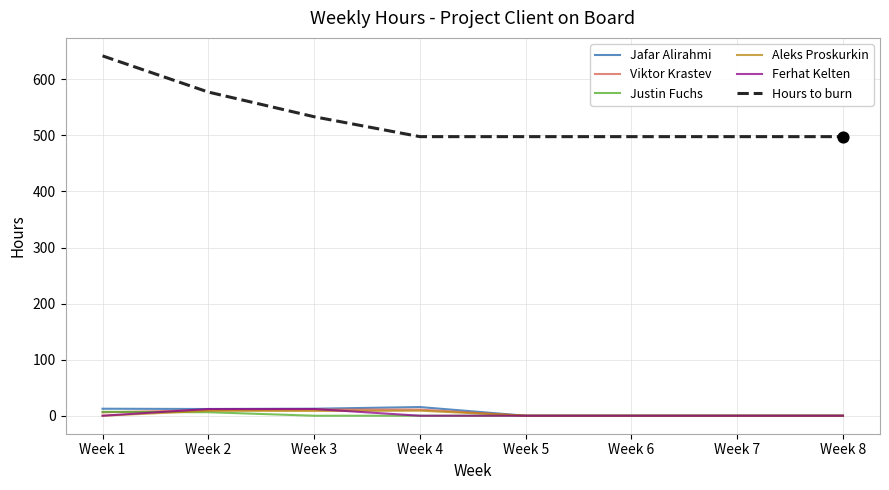

At which category is the sum across all series the highest?

Week 1